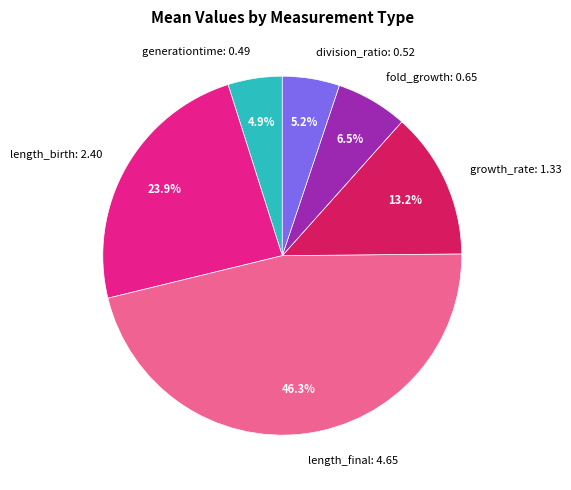

To the nearest percent, what is the difference between the growth_rate and division_ratio slice percentages?

8%